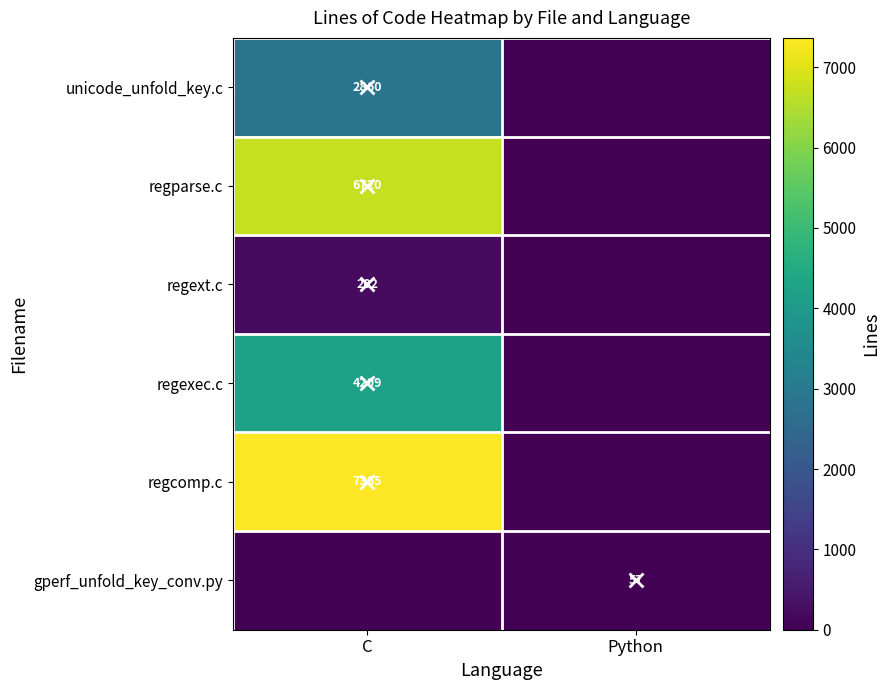

Is it true that regext.c equals -106 at Python?

False